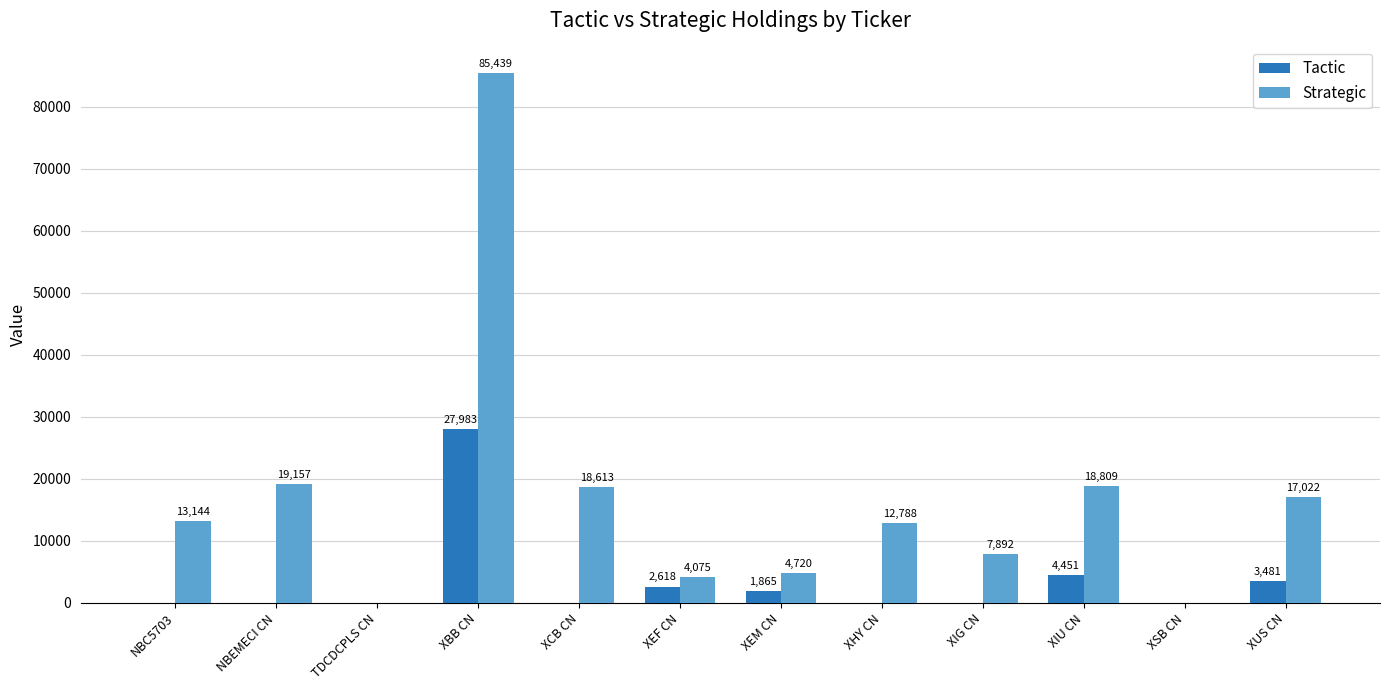

What is the difference between the Strategic values at XEM CN and XEF CN?

645.0